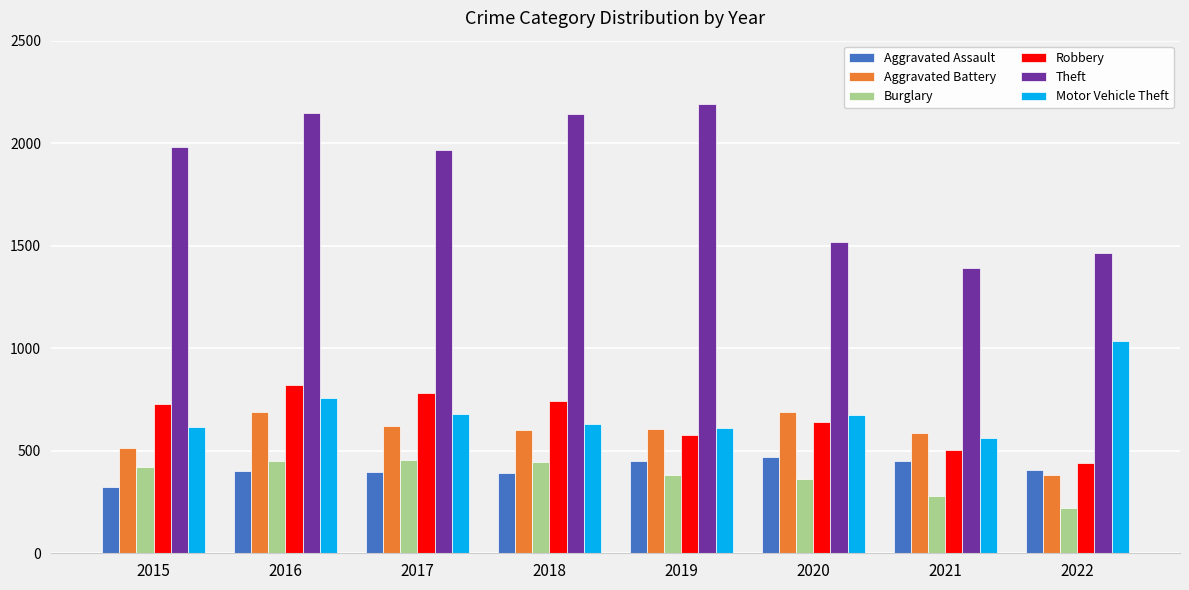

What is the maximum value for Aggravated Battery?

691